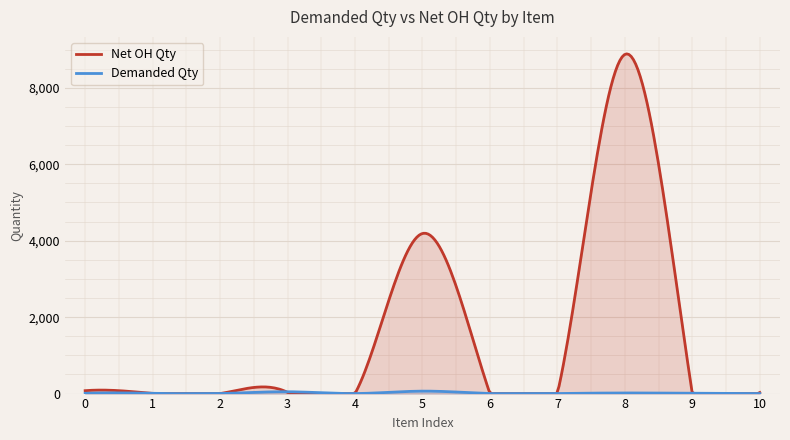

Reading left to right, what are all the values shown in this chart?

Demanded Qty: AOC-MTG-I2TM-O=8	AOC-SED-LSI00268=8	EWCSC=1	HDD-2T2000-ST2000NX0303=48	MC0037=1	MEM-DR432L-CL01-ER29=64	OSDMR3=1	OSNBD3=1	P4X-CLX6230-SRF8W=16	SFT-OOB-LIC=8	SYS-F619P2-RC1=1
Net OH Qty: AOC-MTG-I2TM-O=76	AOC-SED-LSI00268=2	EWCSC=0	HDD-2T2000-ST2000NX0303=32	MC0037=0	MEM-DR432L-CL01-ER29=4189	OSDMR3=0	OSNBD3=0	P4X-CLX6230-SRF8W=8875	SFT-OOB-LIC=0	SYS-F619P2-RC1=27